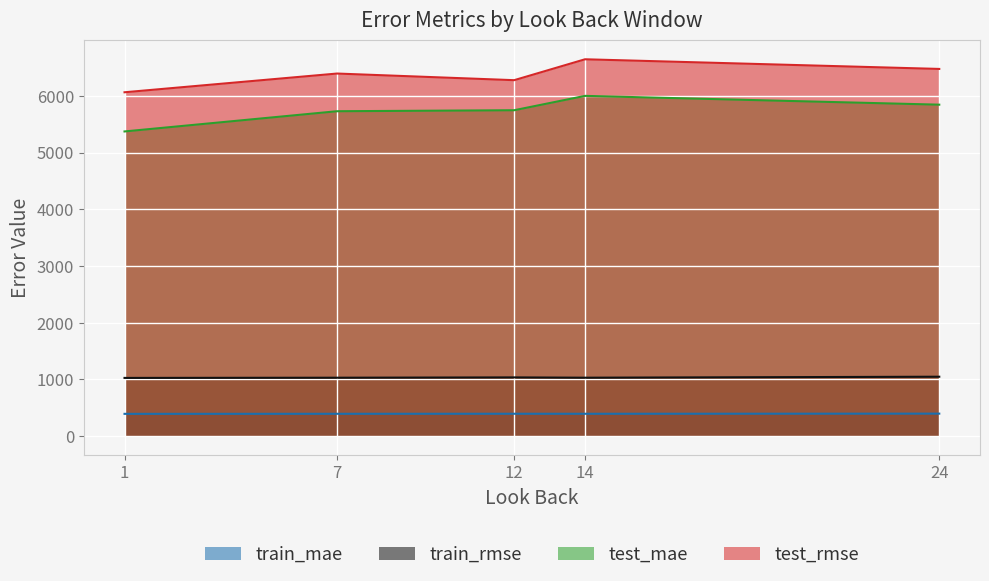

What is the label of the 11th point from the left?

1